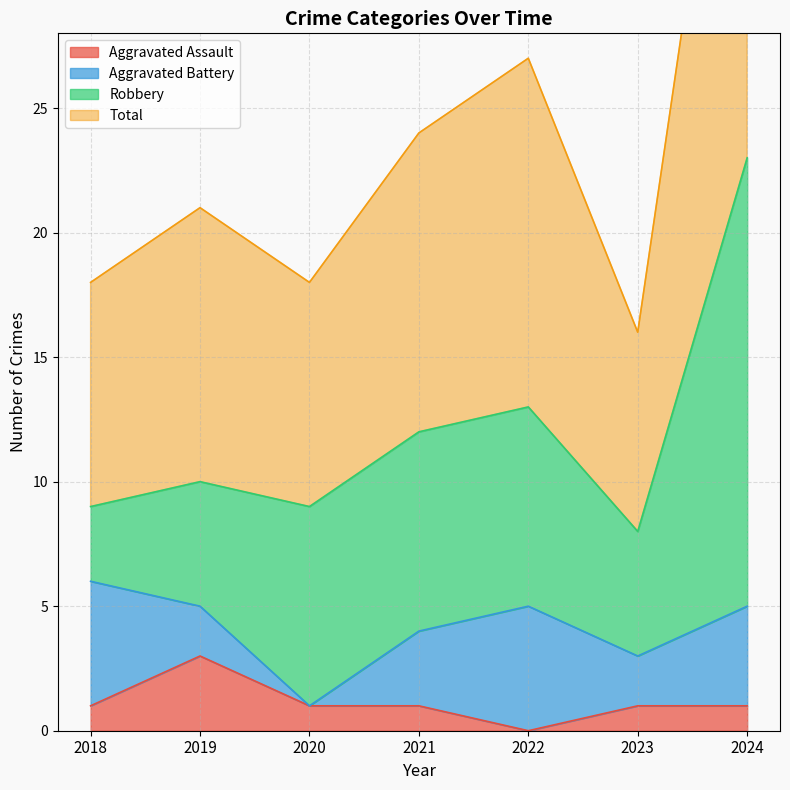

Where is the first local minimum for Aggravated Assault?

2022